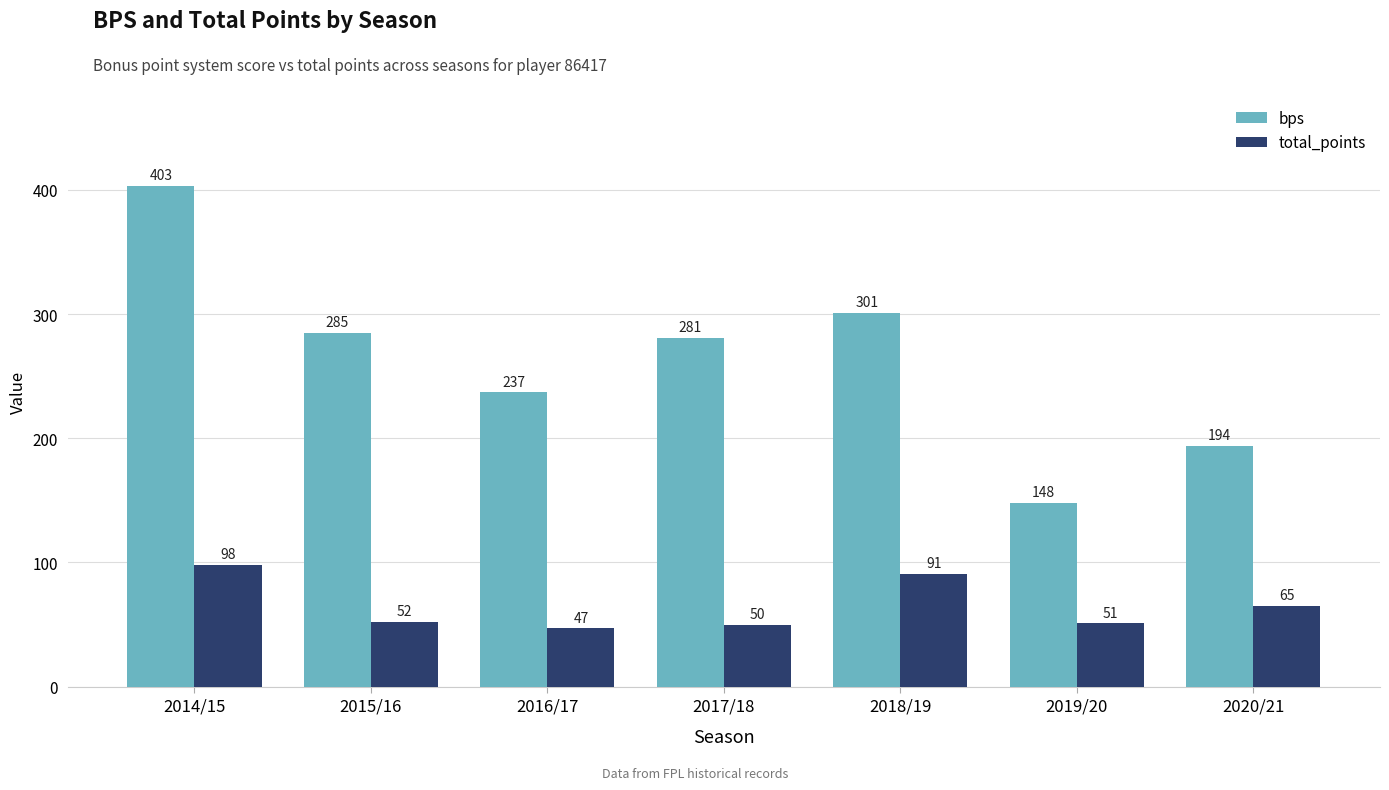

Is the value of bps at 2018/19 greater than the value of total_points at 2017/18?

Yes